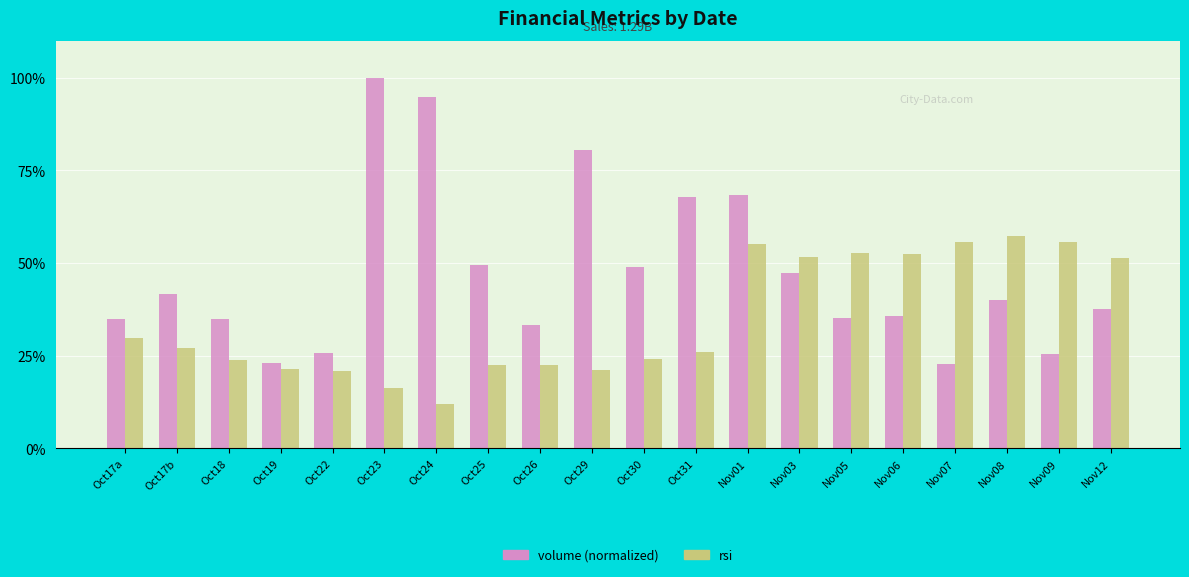

True or false: volume (normalized) has a value of 35.7 at Nov06.

True